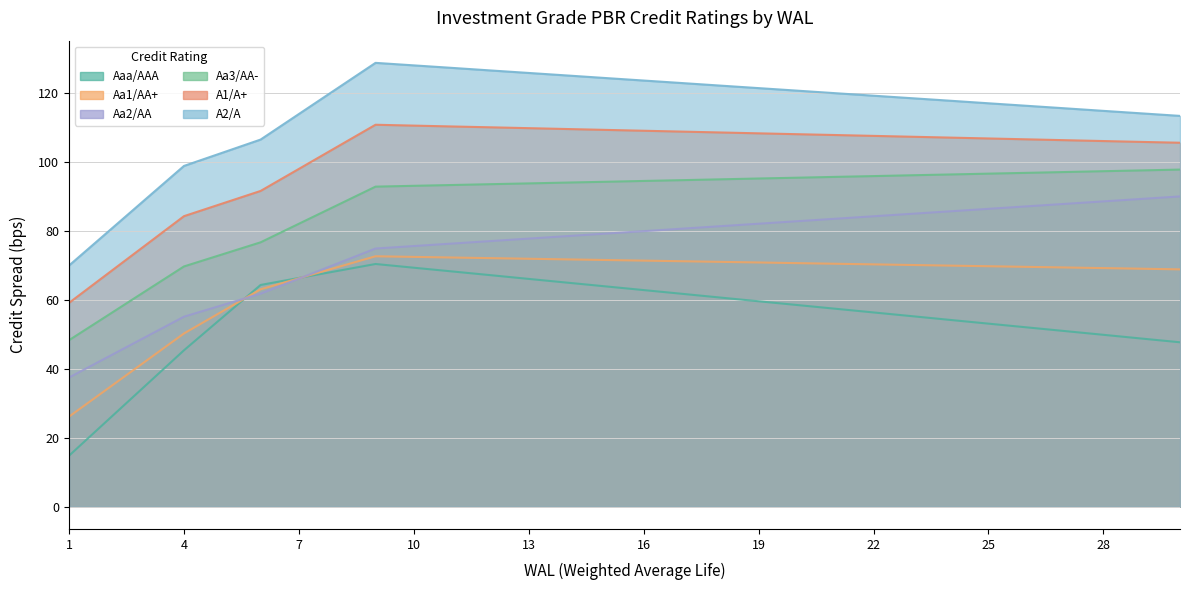

True or false: A1/A+ has a value of 192.7 at 21.

False